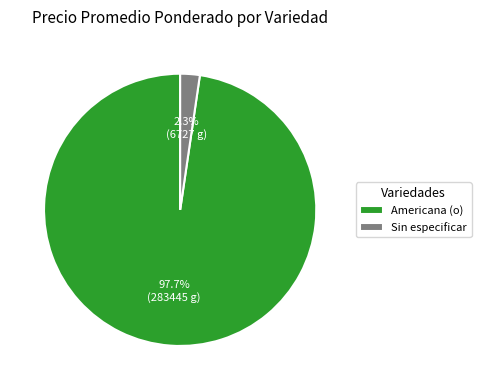

The Americana (o) slice represents 9% of the pie. True or false?

False